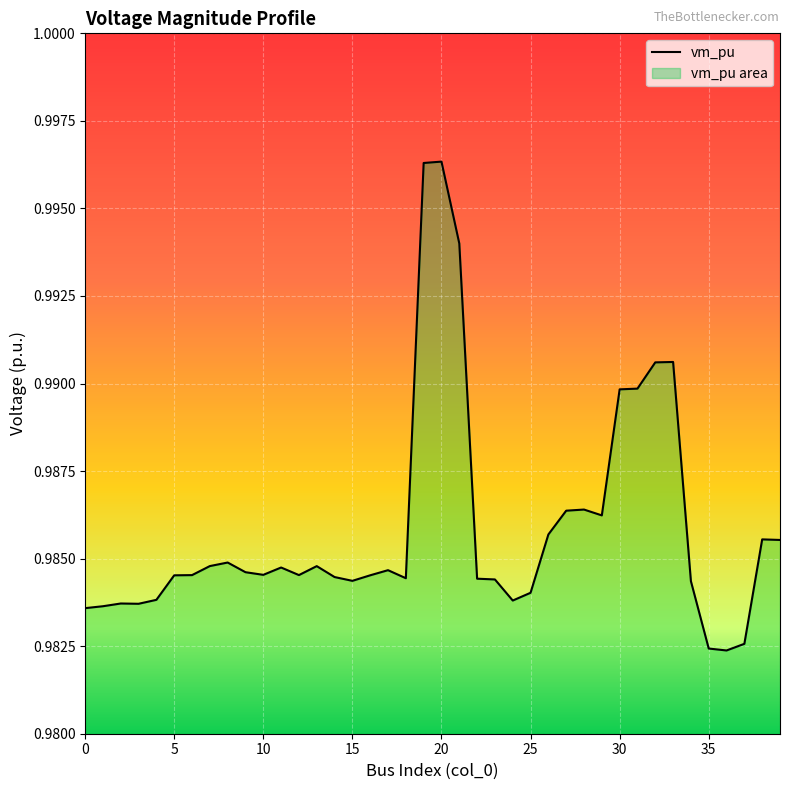

What is the sum of all values?

39.4